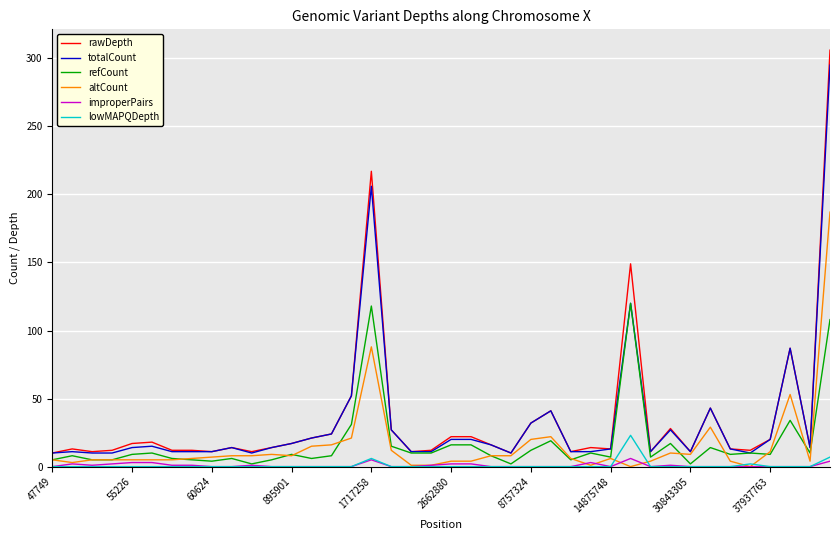

Which series has the largest range (max minus min)?

rawDepth